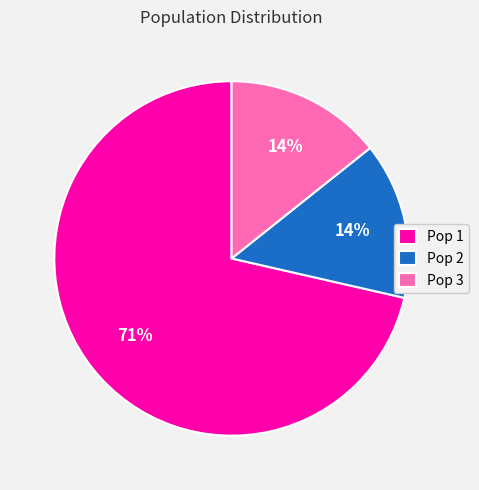

Between Pop 1 and Pop 2, which is larger?

Pop 1